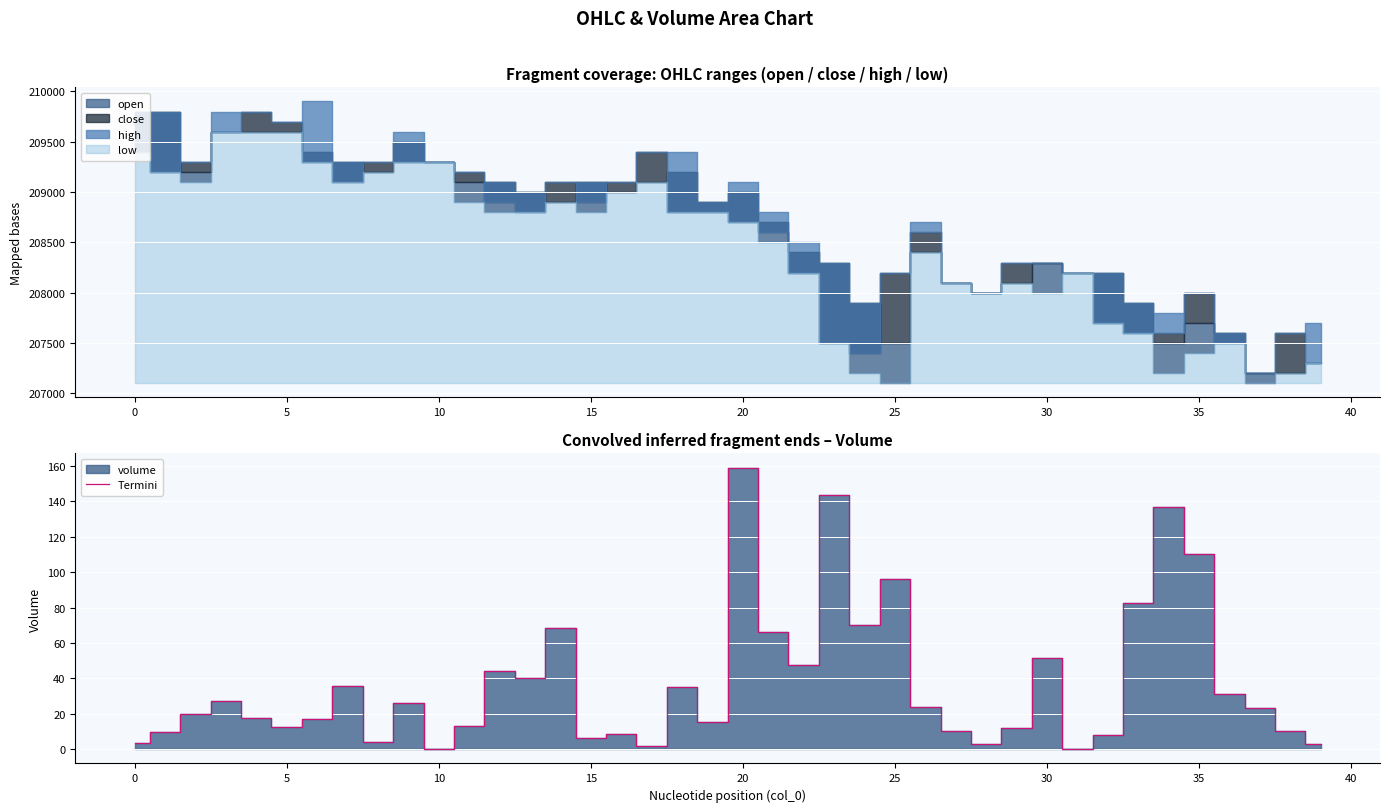

How many values exceed 23?

20